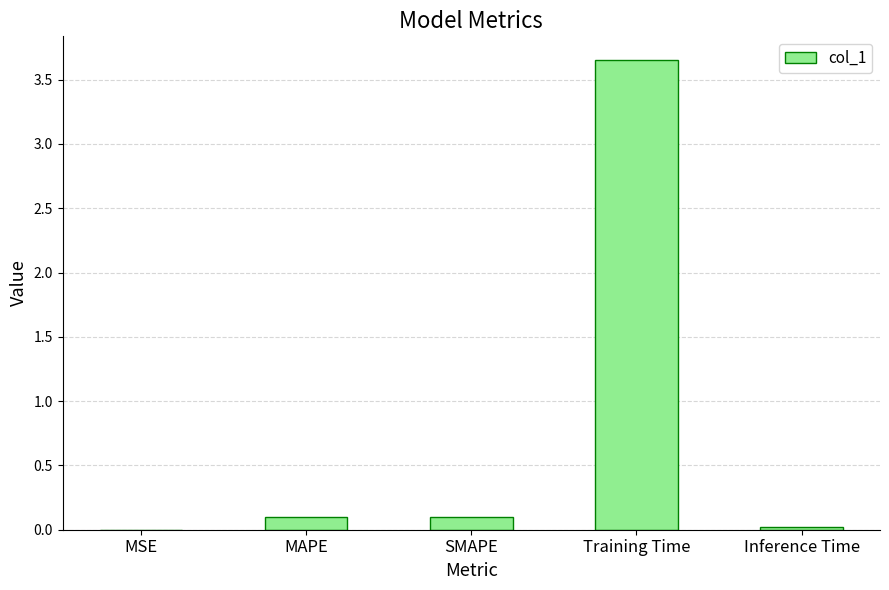

Between Training Time and Inference Time, which is larger?

Training Time